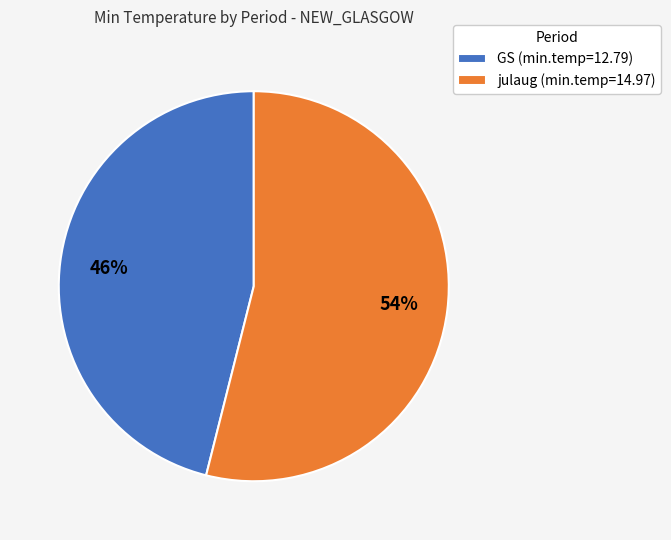

How many slices are in this pie chart?

2